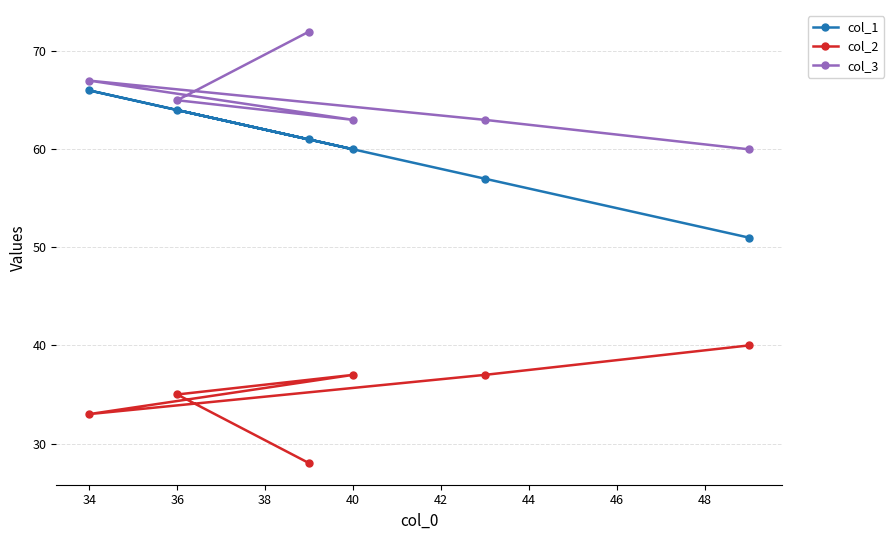

What is the lowest value of the col_3 series?

60